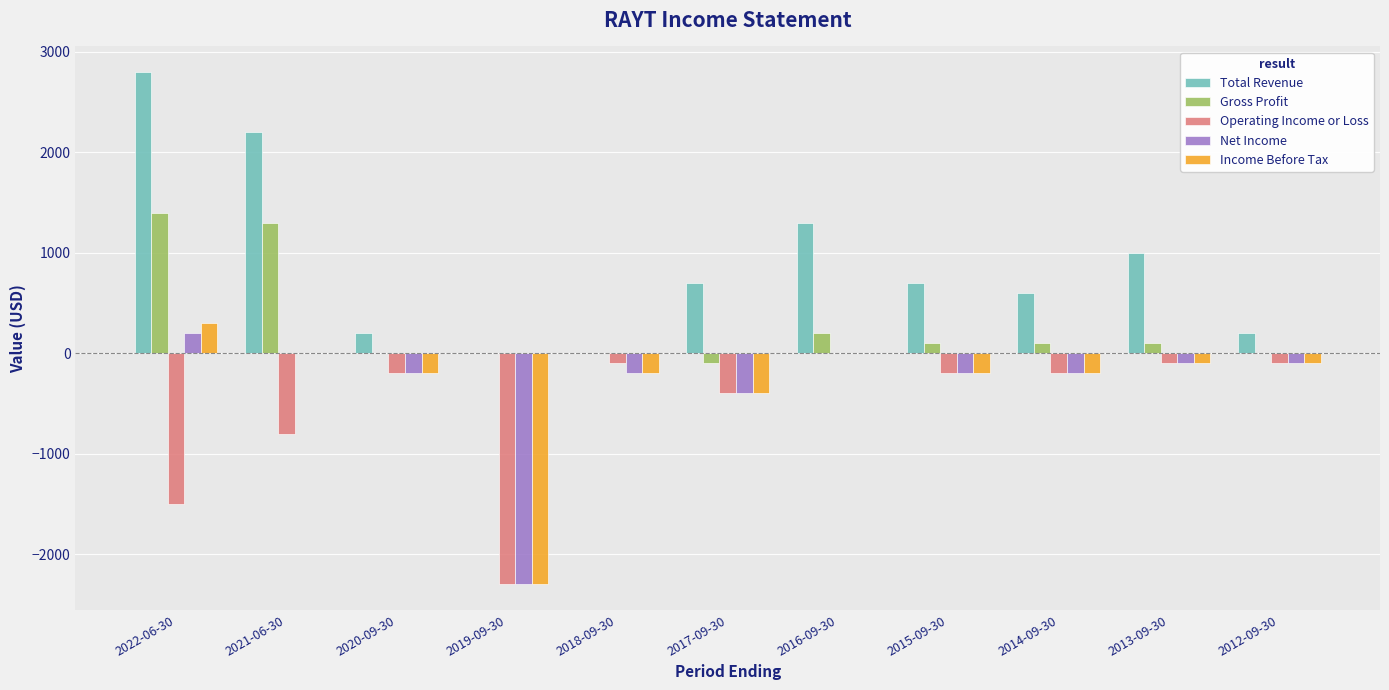

What is the highest value of the Income Before Tax series?

300